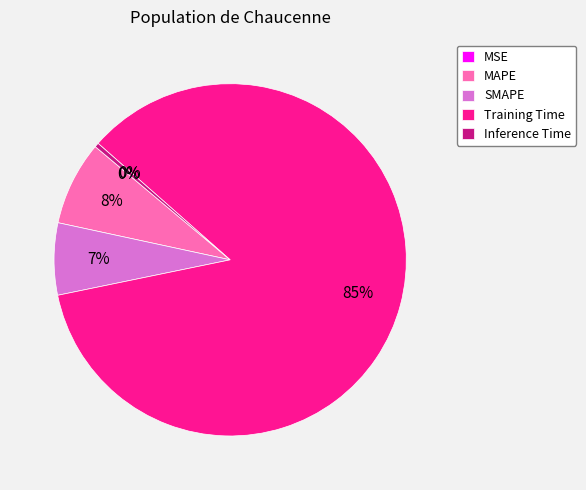

Which has a higher value, SMAPE or MAPE?

MAPE